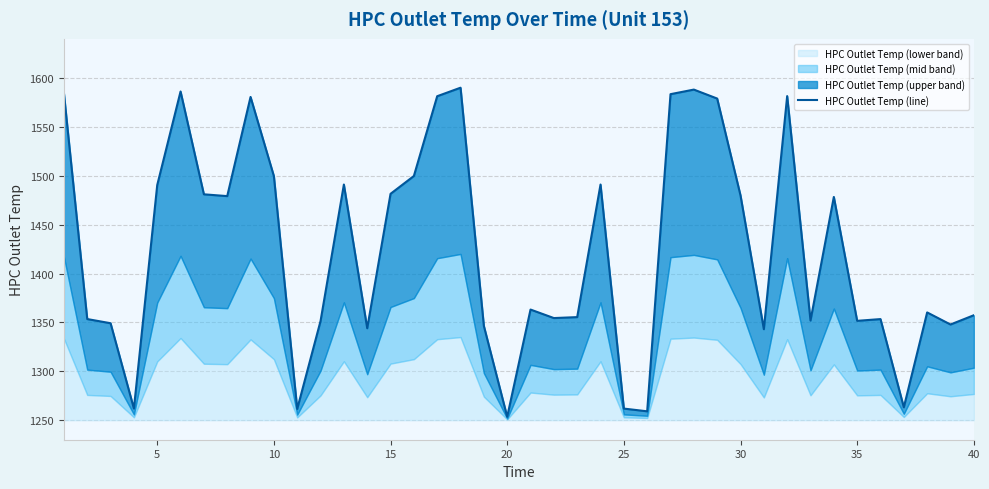

Is it true that the value at 23 is 2547.1?

False